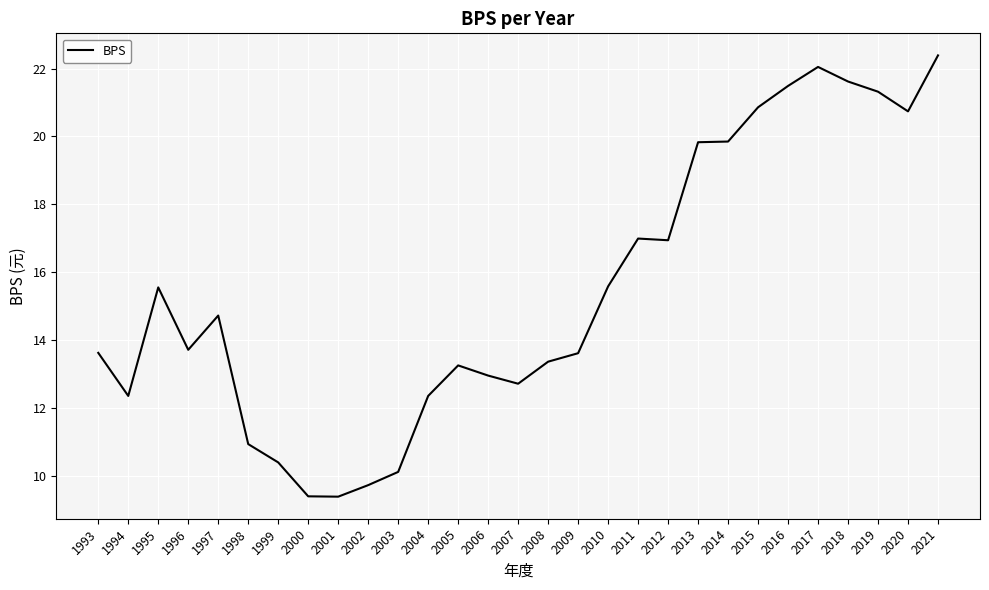

What is the greatest value displayed?

22.4